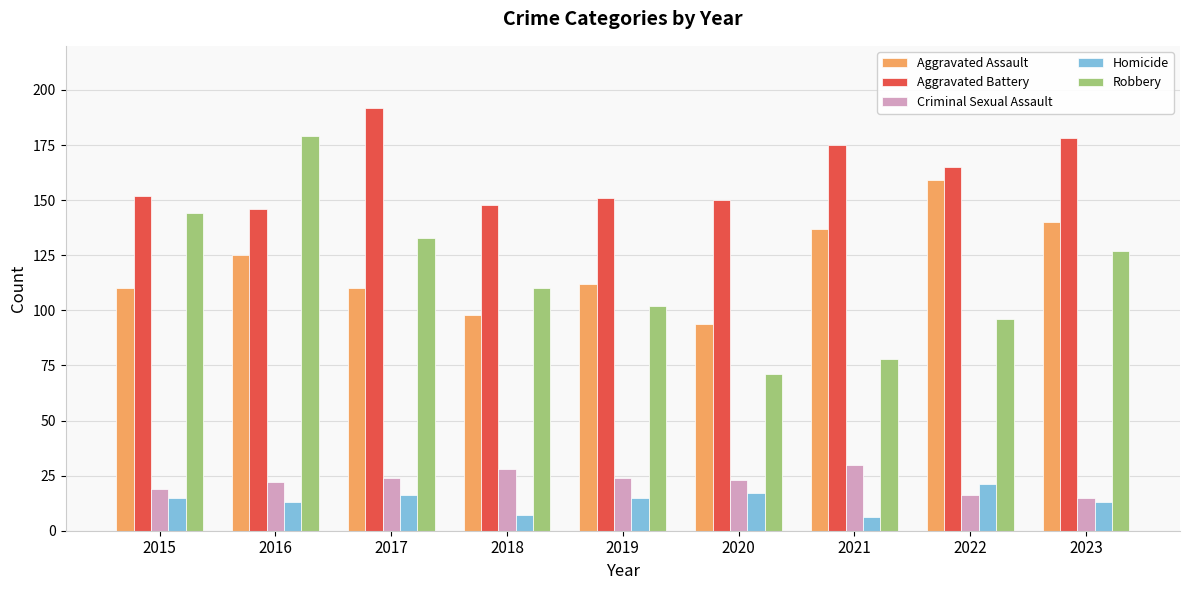

How many bars are there in each group?

5